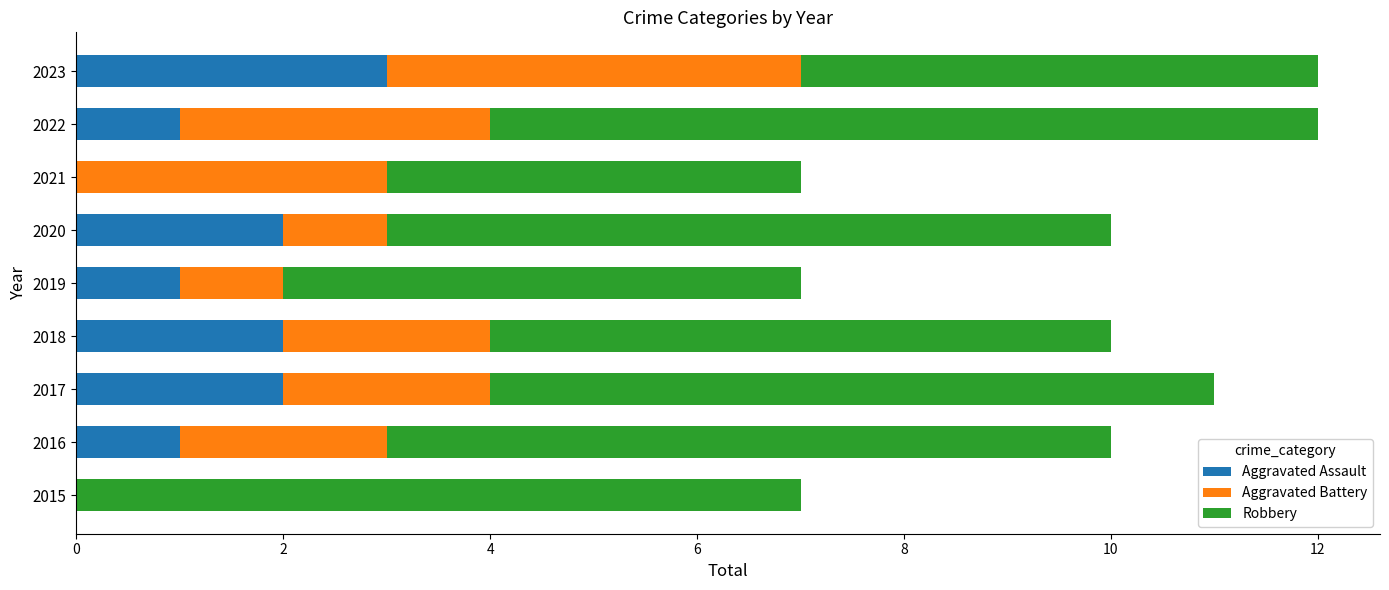

True or false: Aggravated Assault has a value of 2 at 2017.

True